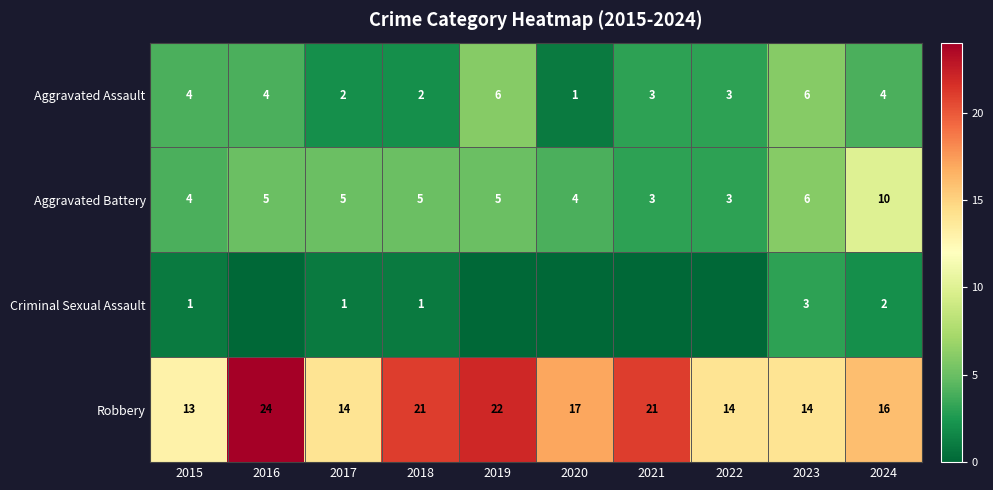

What is the spread (max minus min) of values at 2020?

17